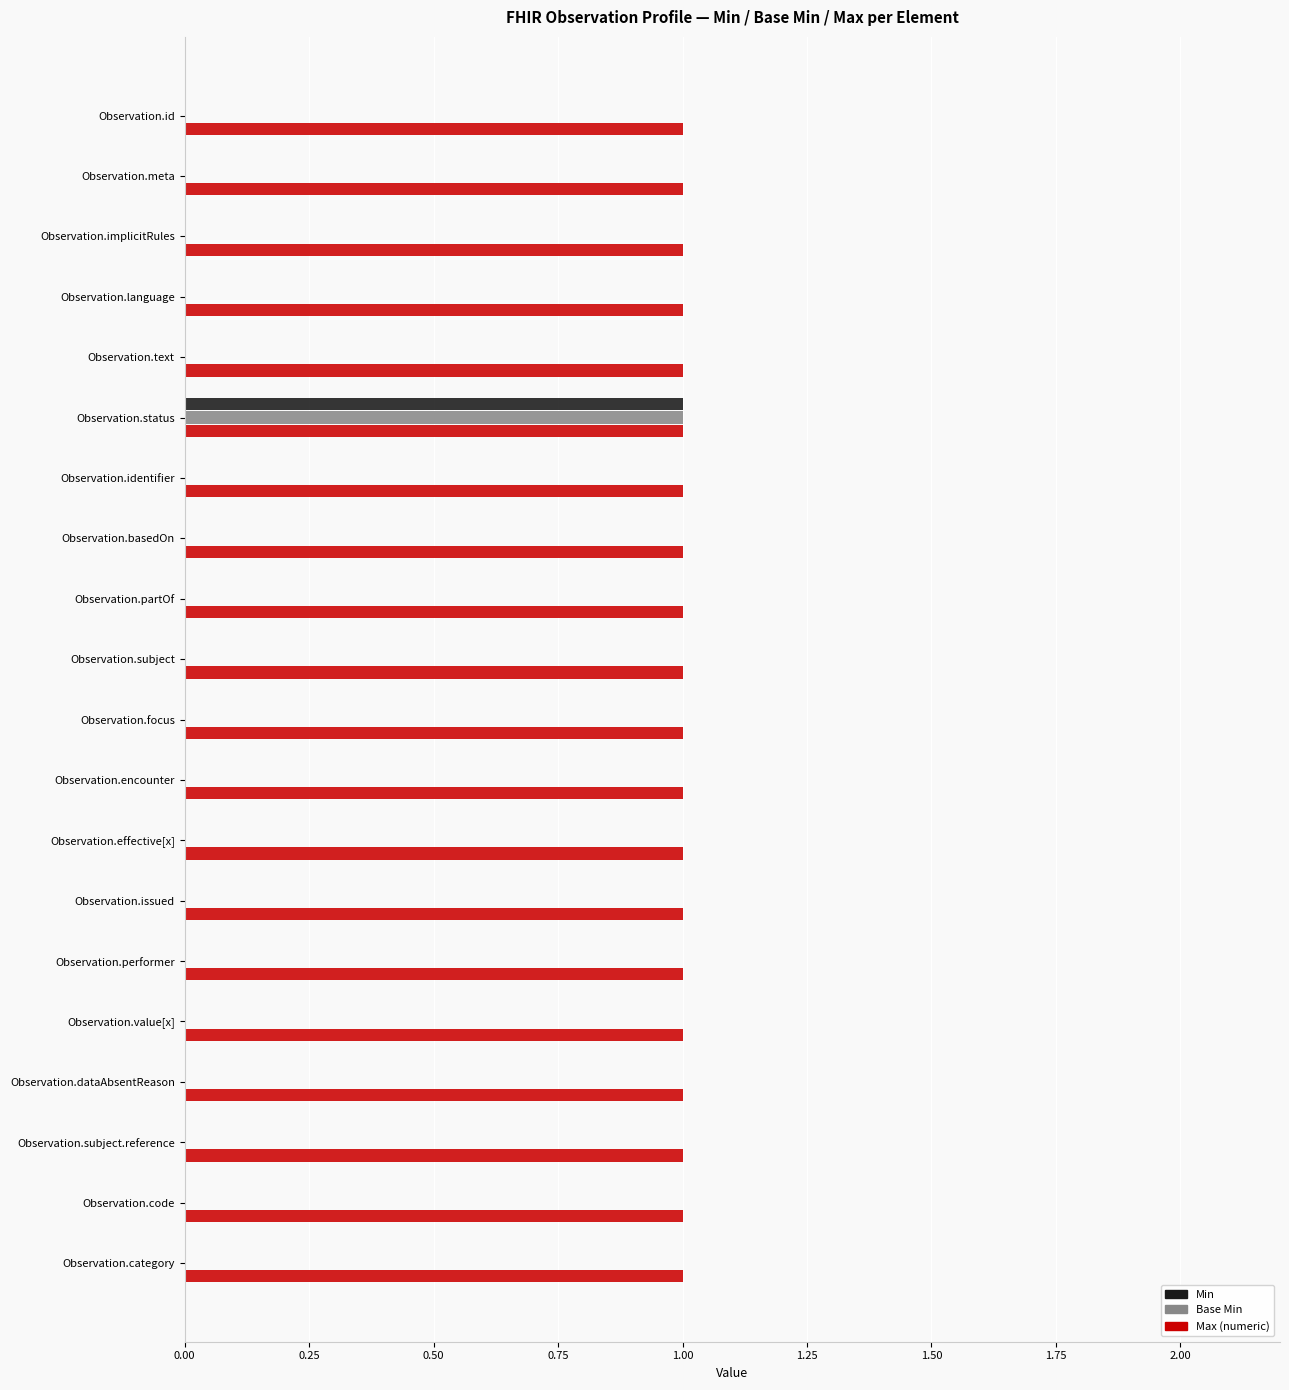

Which series has the largest total across all categories?

Max (numeric)